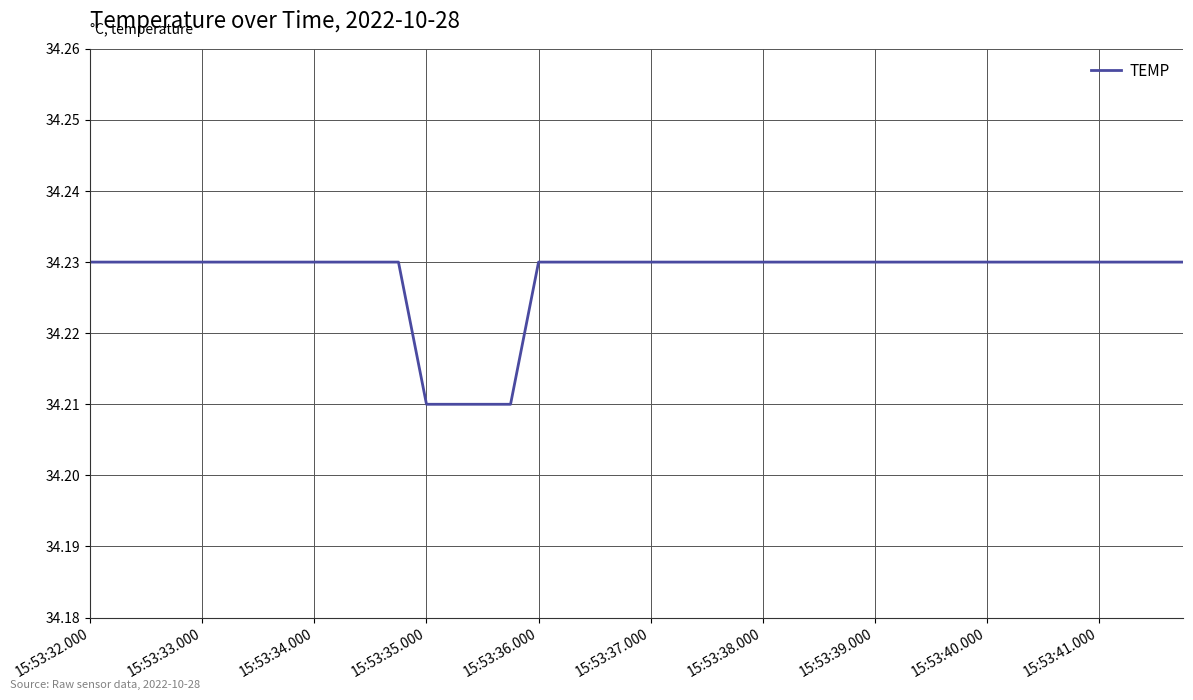

True or false: there are more than 2 points higher than both neighbors.

False